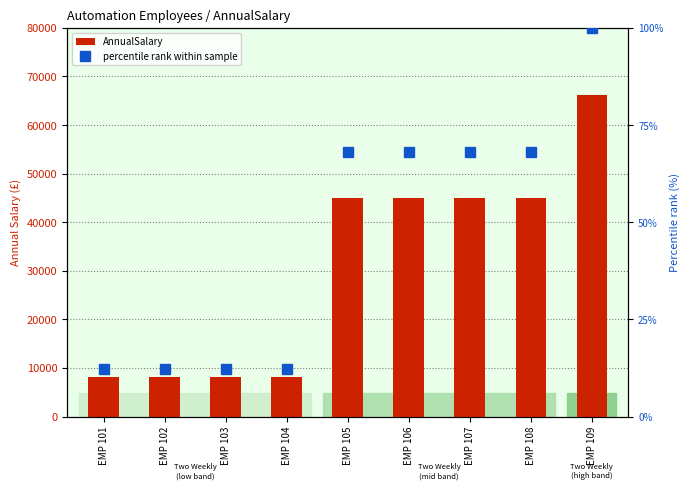

List the labels in order of AnnualSalary value, smallest first.

EMP 101, EMP 103, EMP 102, EMP 104, EMP 105, EMP 106, EMP 107, EMP 108, EMP 109